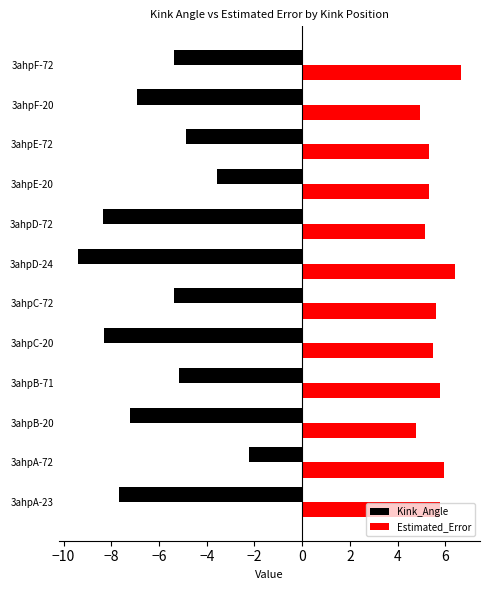

What is the difference between the Estimated_Error values at 3ahpF-20 and 3ahpA-23?

0.8